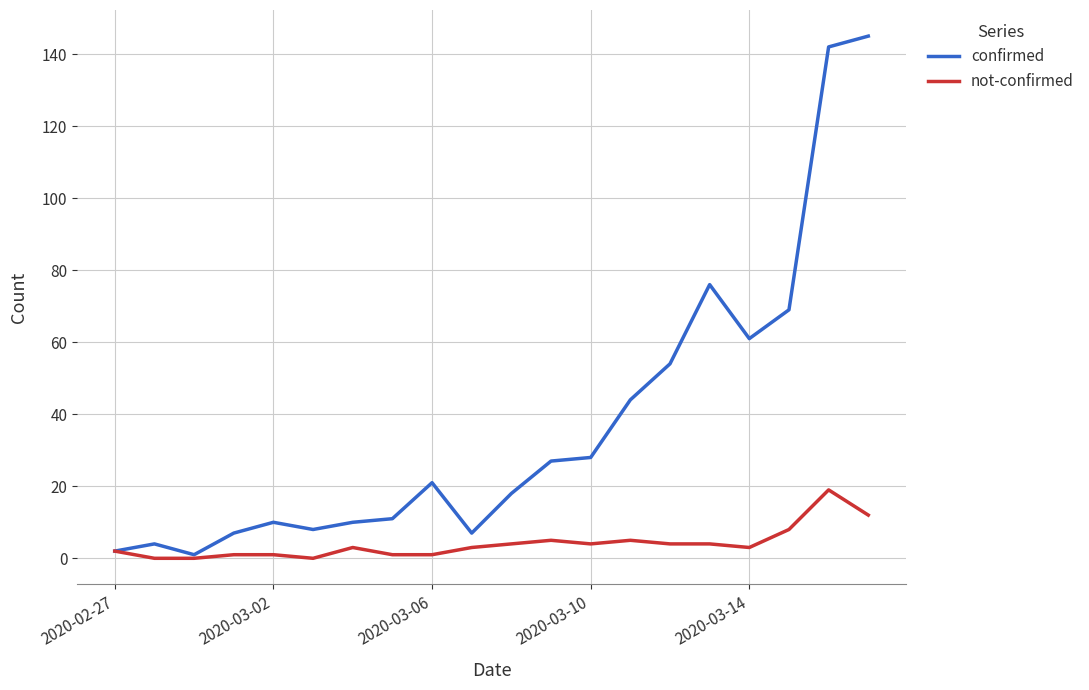

What is the difference between the maximum and minimum values in the not-confirmed series?

19